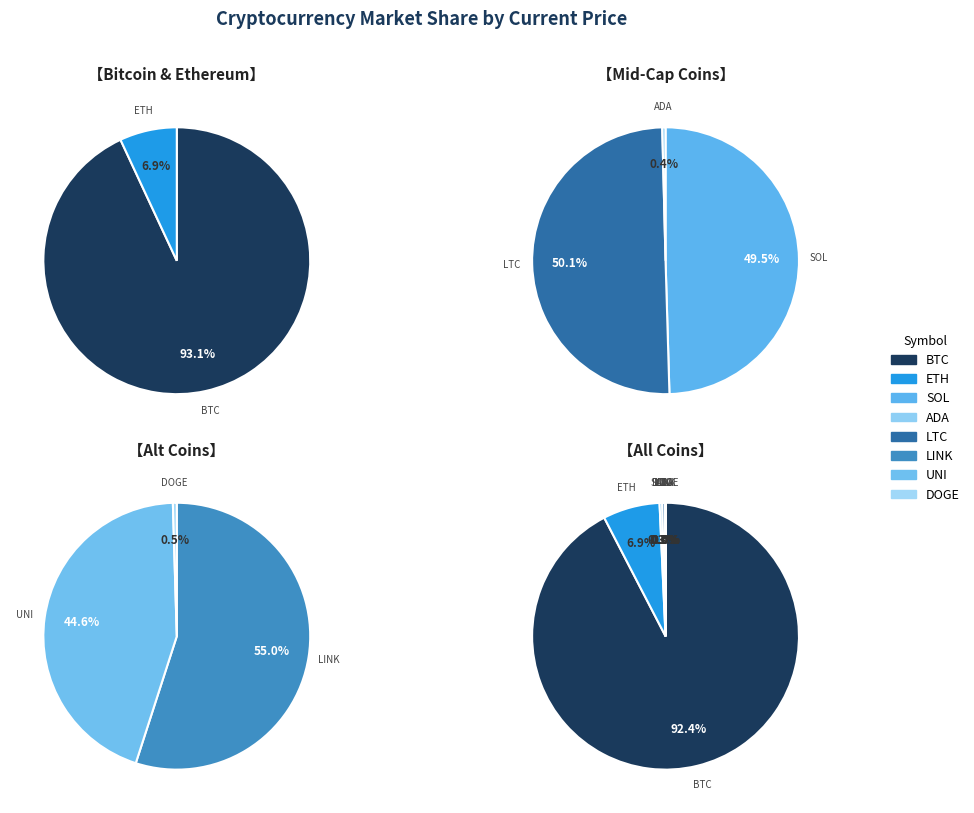

Which slice is the largest?

btc